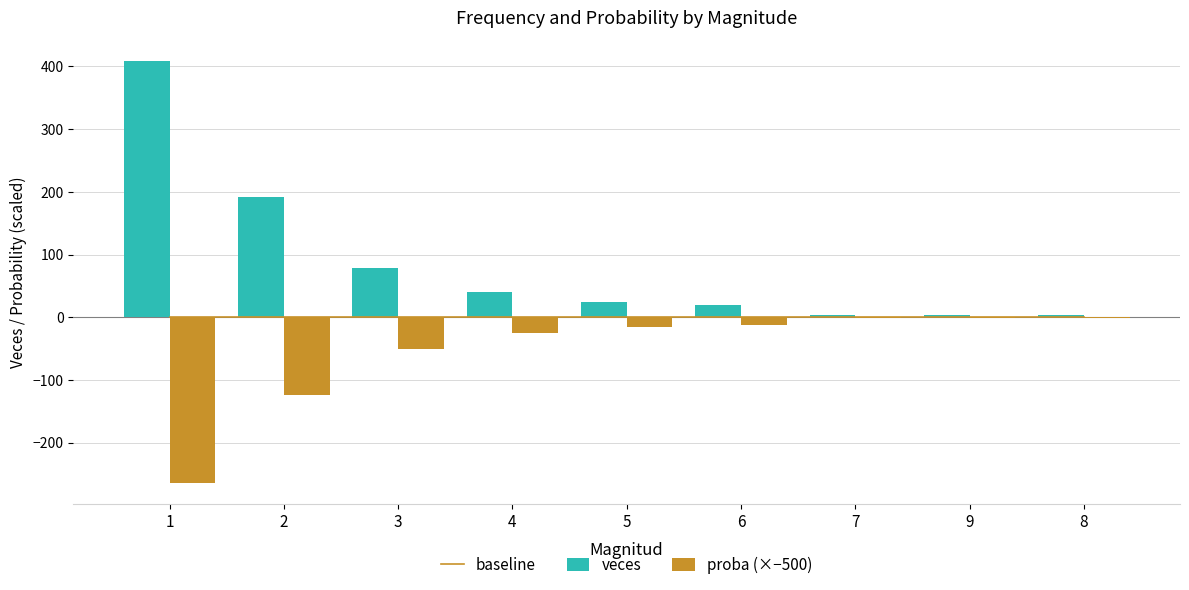

How many groups of bars are there?

9